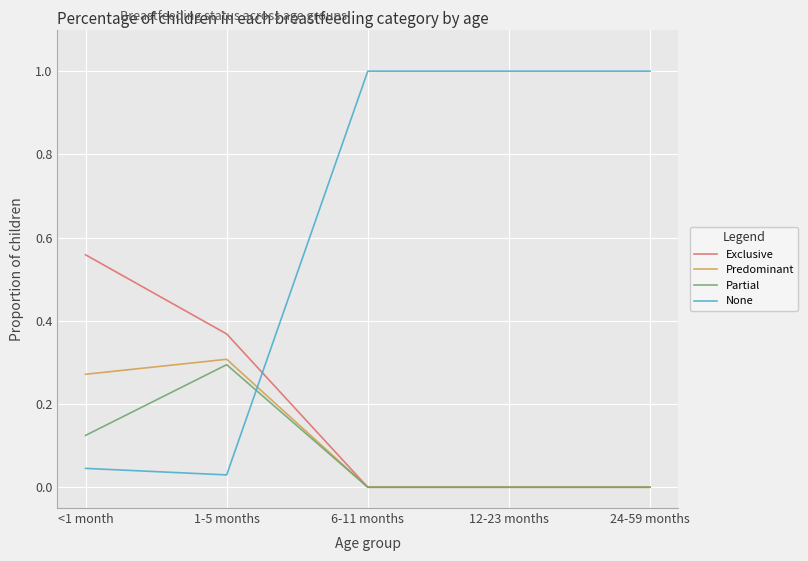

True or false: Predominant has a value of 0.3 at 1-5 months.

True